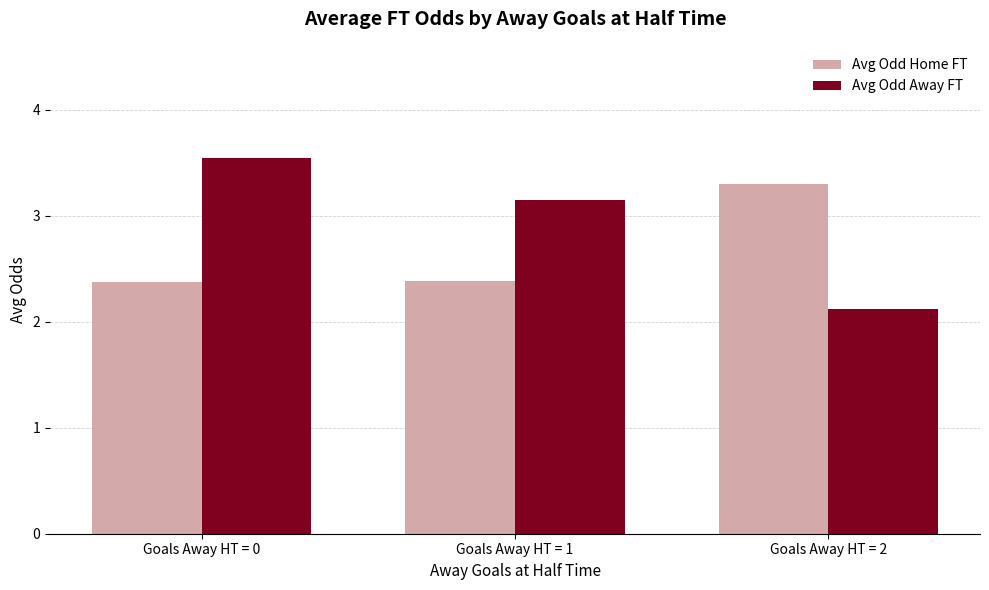

Rank the series at Goals Away HT = 1 from lowest to highest value.

Avg Odd Home FT, Avg Odd Away FT